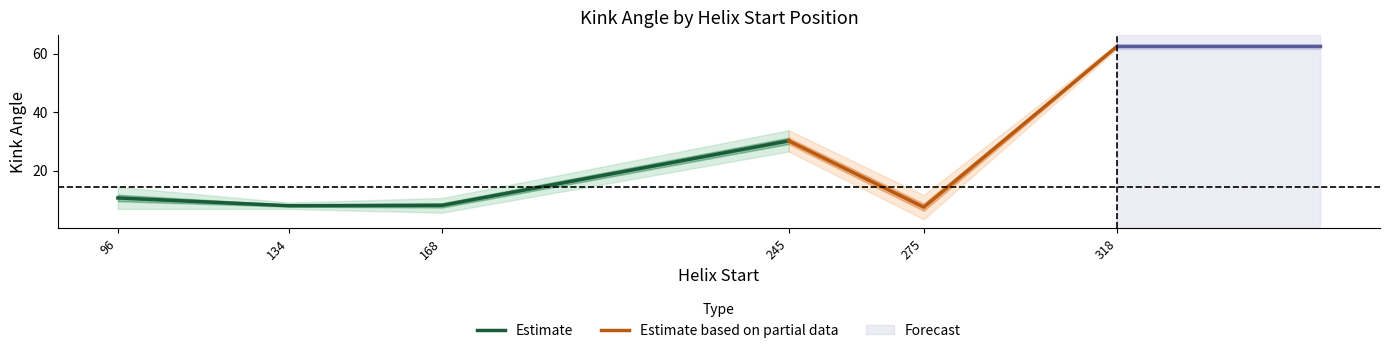

Between 96 and 318, which is larger?

318